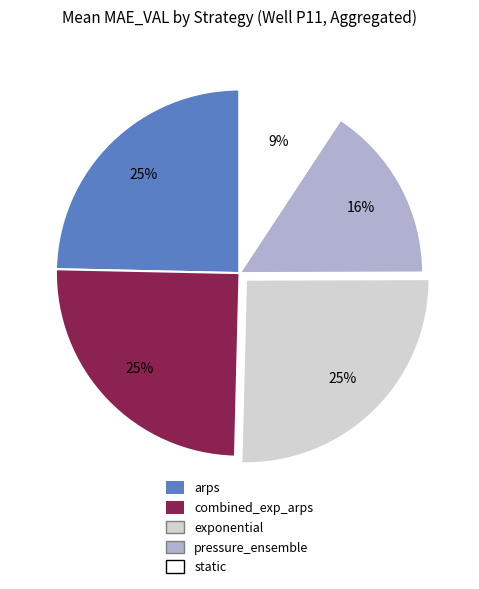

To the nearest percent, what percentage of the pie is combined_exp_arps?

25%